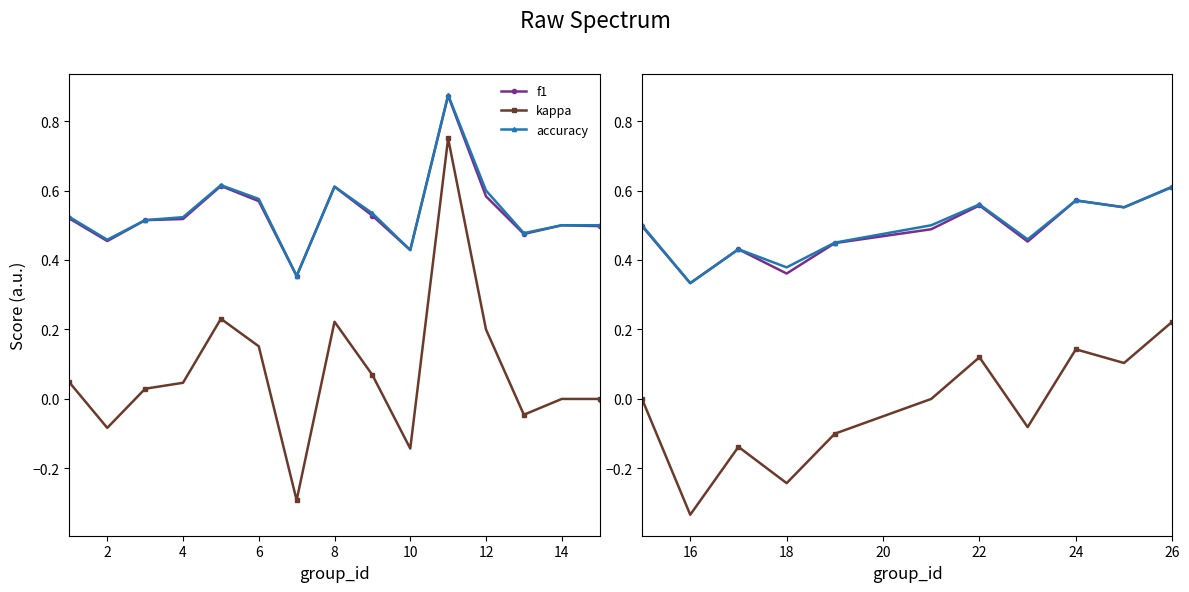

In kappa, how many points are higher than both neighbors (excluding endpoints)?

6